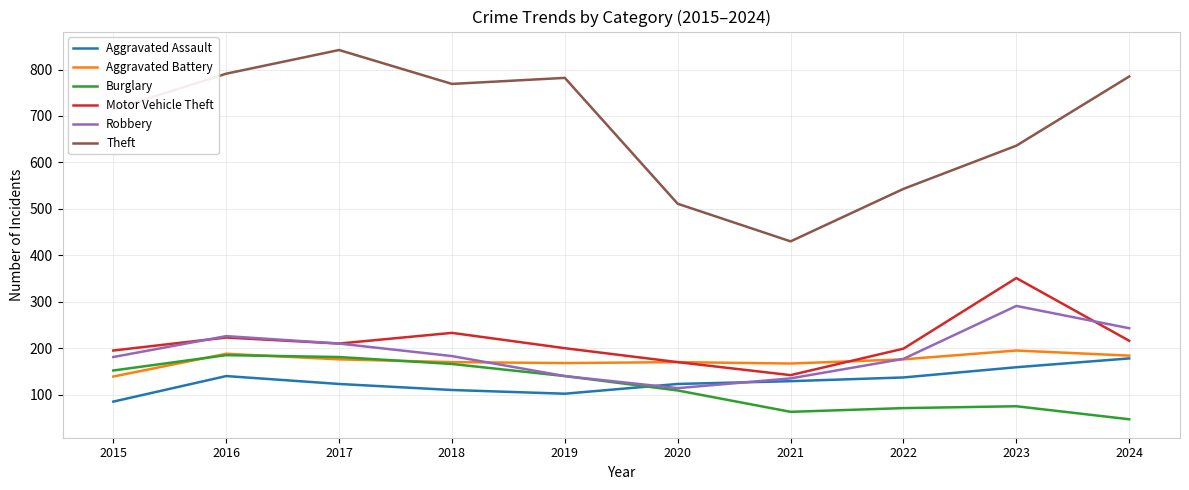

The Theft series shows 714 at 2015. True or false?

True